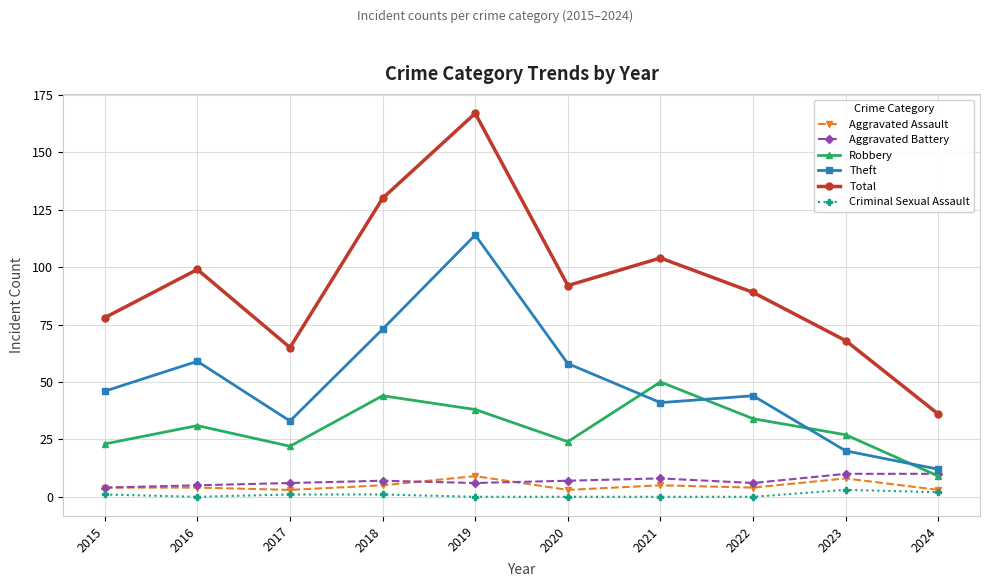

The value of Robbery at 2018 is 73. True or false?

False